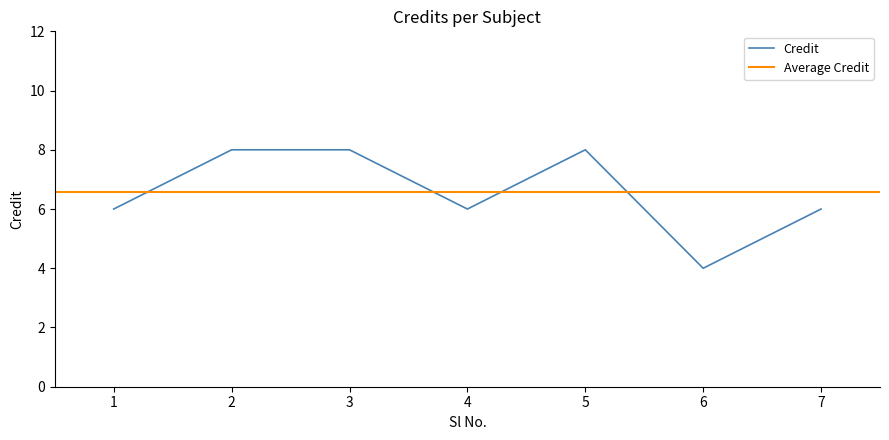

What is the sum of all values?

46